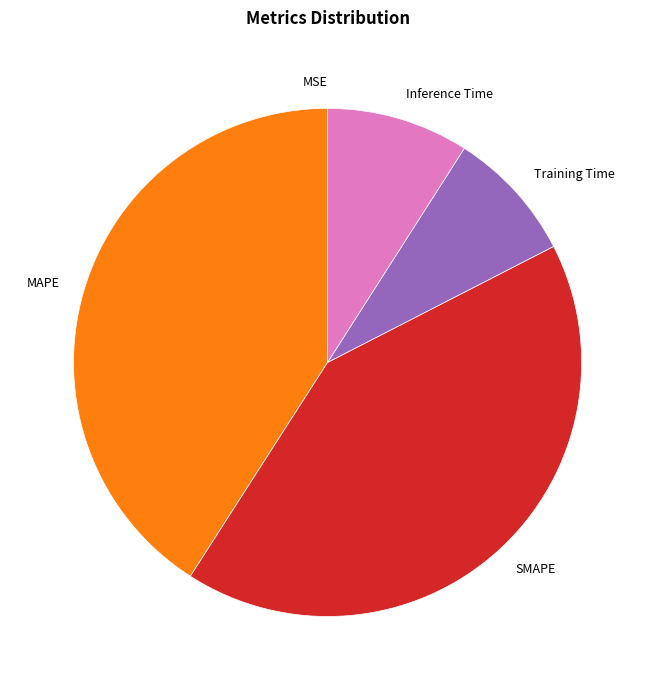

Between Training Time and SMAPE, which is larger?

SMAPE